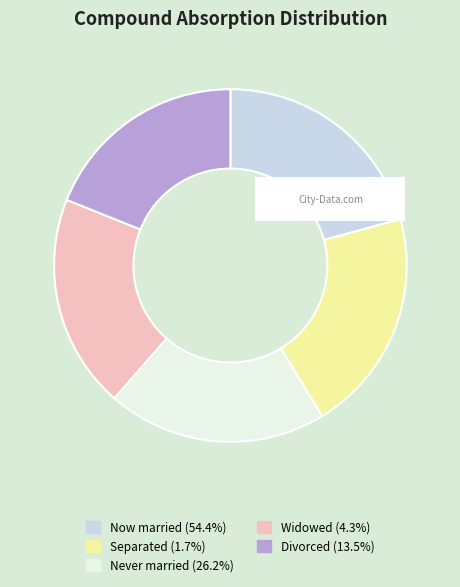

Is there any slice that represents more than half of the pie?

No